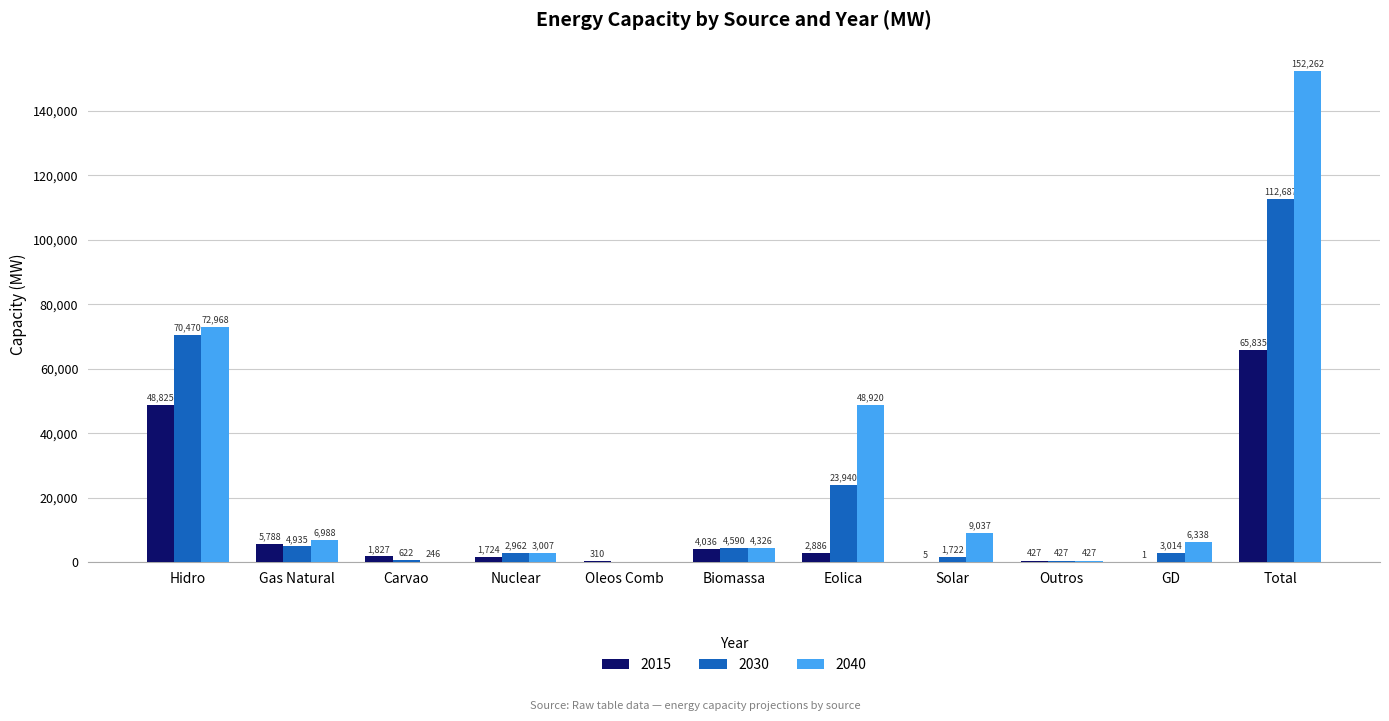

Reading left to right, what are all the values shown in this chart?

2015: 48825	5788	1827	1724	310	4036	2886	5	427	1	65835
2030: 70470	4935	622	2962	0	4590	23940	1722	427	3014	112687
2040: 72968	6988	246	3007	0	4326	48920	9037	427	6338	152262